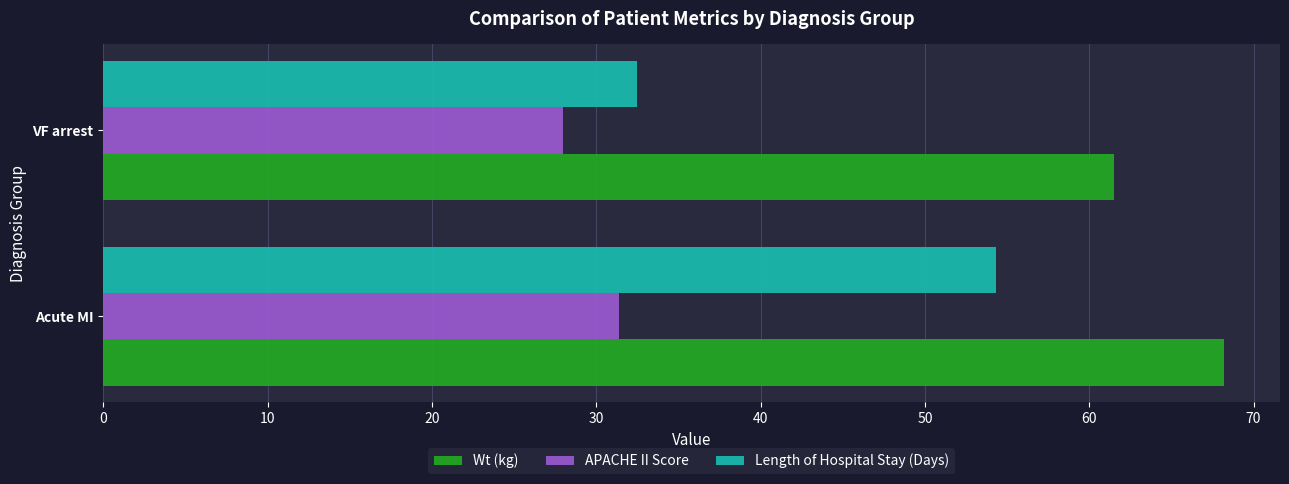

What is the sum of the Length of Hospital Stay (Days) values at Acute MI and VF arrest?

86.8